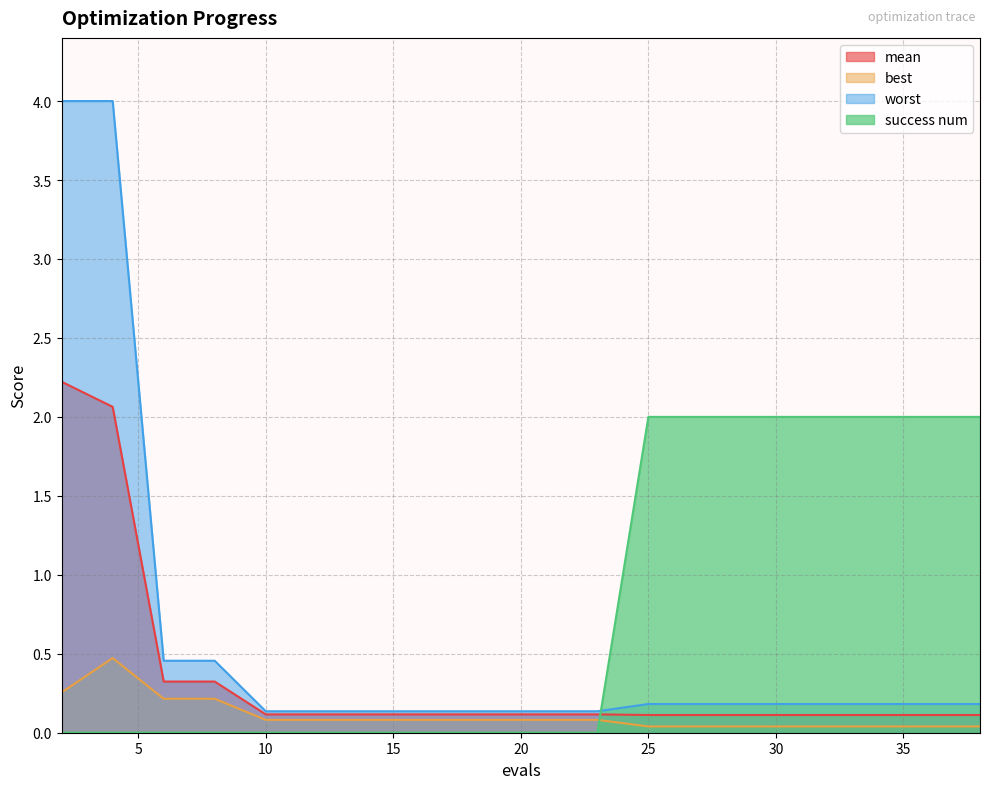

Reading left to right, extract all data points from this chart.

mean: 2.2	2.1	0.3	0.3	0.1	0.1	0.1	0.1	0.1	0.1	0.1	0.1	0.1	0.1	0.1	0.1	0.1	0.1	0.1	0.1
best: 0.3	0.5	0.2	0.2	0.1	0.1	0.1	0.1	0.1	0.1	0.1	0.1	0.0	0.0	0.0	0.0	0.0	0.0	0.0	0.0
worst: 4.0	4.0	0.5	0.5	0.1	0.1	0.1	0.1	0.1	0.1	0.1	0.1	0.2	0.2	0.2	0.2	0.2	0.2	0.2	0.2
success num: 0.0	0.0	0.0	0.0	0.0	0.0	0.0	0.0	0.0	0.0	0.0	0.0	2.0	2.0	2.0	2.0	2.0	2.0	2.0	2.0